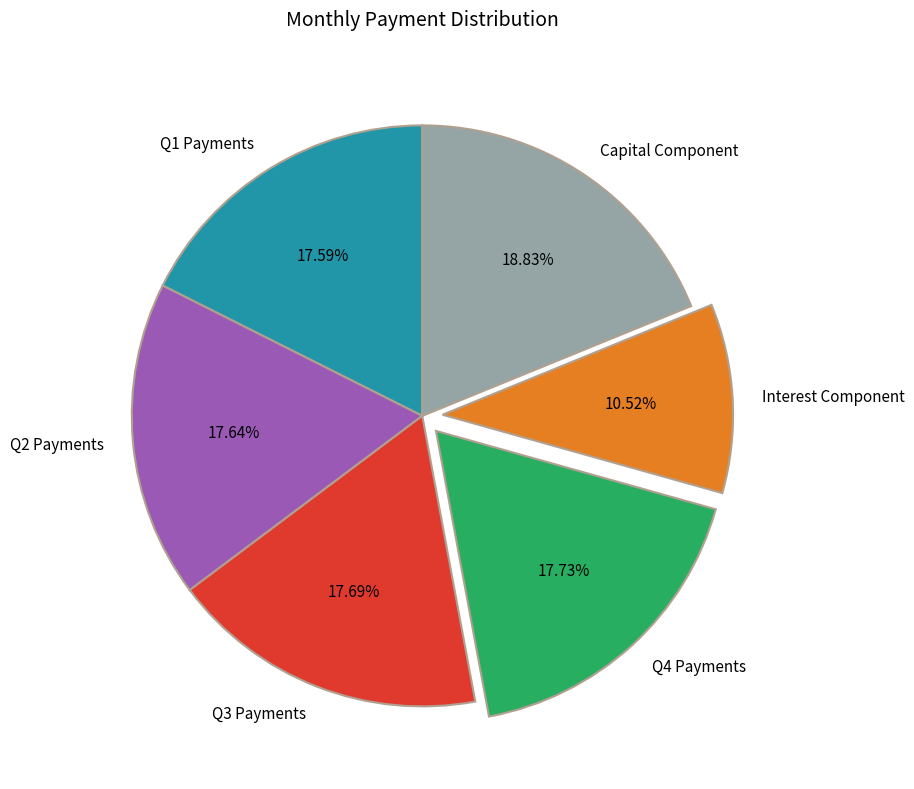

To the nearest percent, what is the average slice percentage?

17%